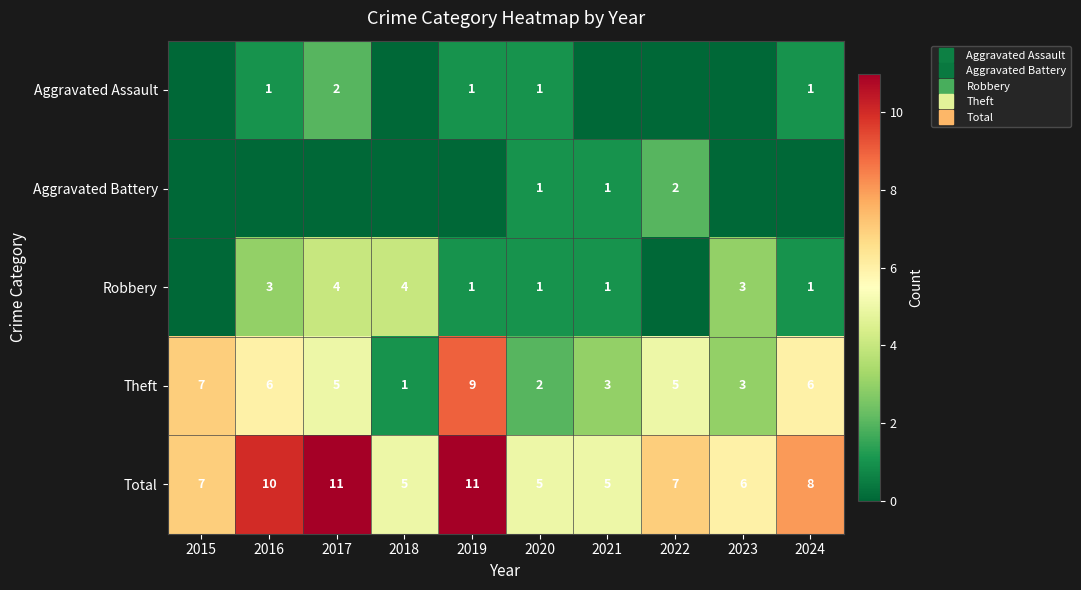

How many positive values does the Aggravated Assault series have?

5